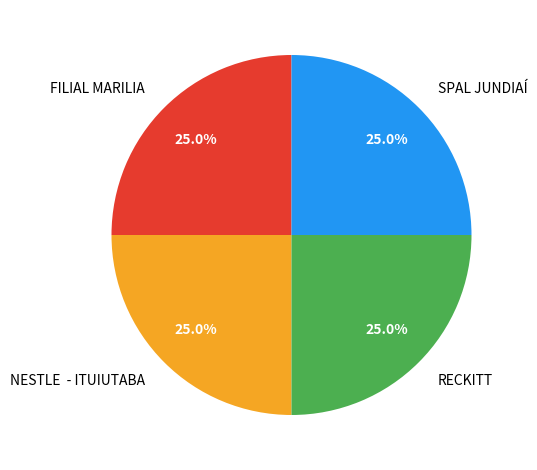

What is the total percentage of FILIAL MARILIA and RECKITT?

50.0%